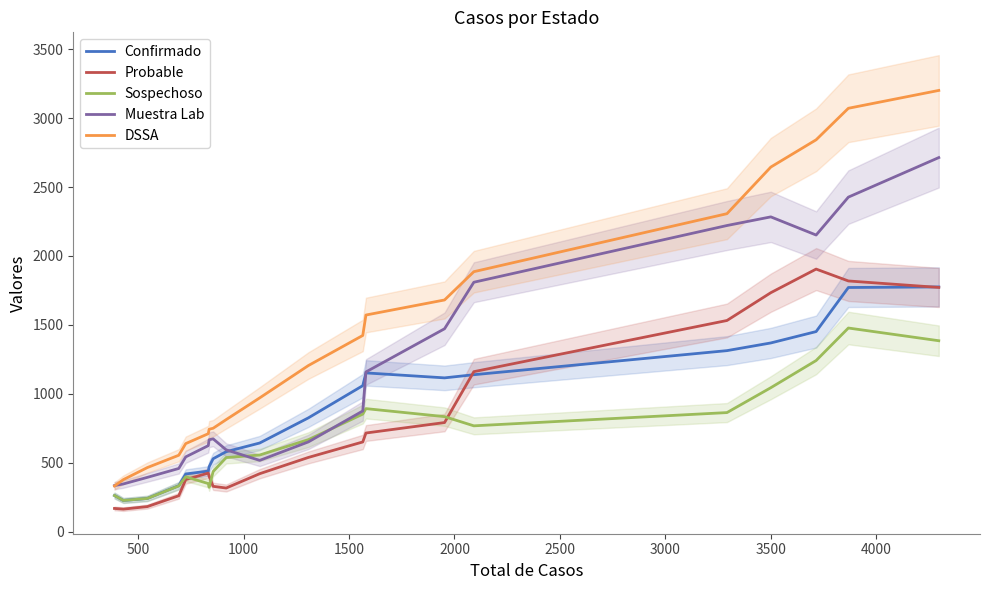

How many lines are shown in the chart?

5